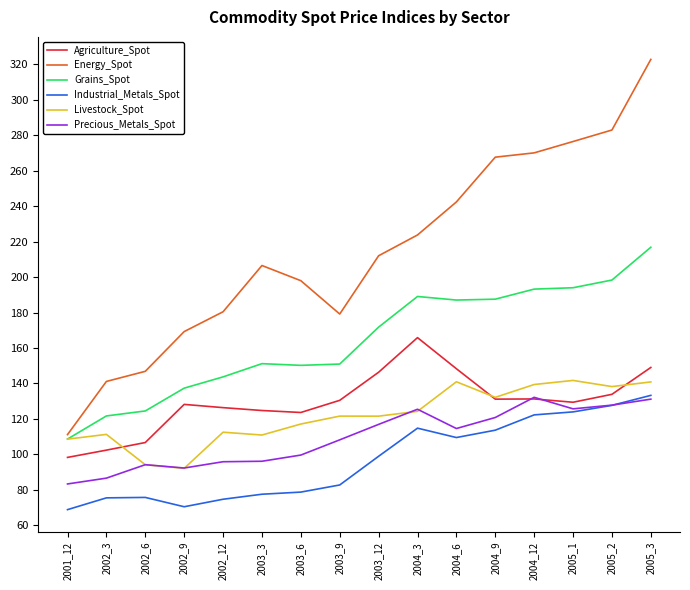

Where is the first local minimum for Industrial_Metals_Spot?

2002_9